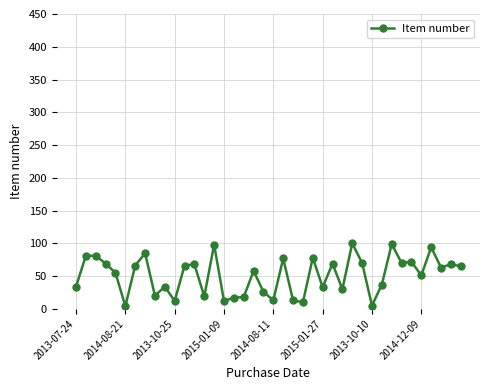

True or false: there are more than 0 points higher than both neighbors.

True